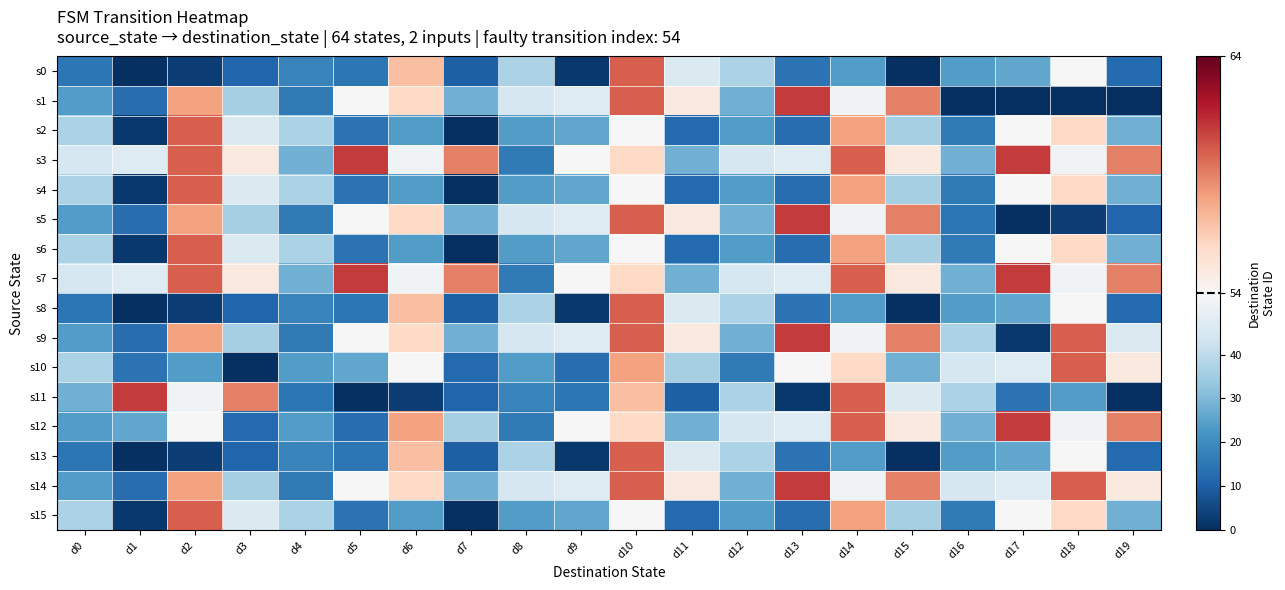

Reading right to left, extract all data points from this chart.

s0: d19=12	d18=54	d17=26	d16=24	d15=0	d14=24	d13=14	d12=37	d11=46	d10=60	d9=2	d8=37	d7=10	d6=57	d5=15	d4=18	d3=11	d2=3	d1=0	d0=15
s1: d19=0	d18=0	d17=0	d16=0	d15=59	d14=52	d13=61	d12=28	d11=55	d10=60	d9=47	d8=45	d7=28	d6=56	d5=54	d4=16	d3=36	d2=58	d1=13	d0=24
s2: d19=28	d18=56	d17=54	d16=16	d15=36	d14=58	d13=13	d12=24	d11=12	d10=54	d9=26	d8=24	d7=0	d6=24	d5=14	d4=37	d3=46	d2=60	d1=2	d0=37
s3: d19=59	d18=52	d17=61	d16=28	d15=55	d14=60	d13=47	d12=45	d11=28	d10=56	d9=54	d8=16	d7=59	d6=52	d5=61	d4=28	d3=55	d2=60	d1=47	d0=45
s4: d19=28	d18=56	d17=54	d16=16	d15=36	d14=58	d13=13	d12=24	d11=12	d10=54	d9=26	d8=24	d7=0	d6=24	d5=14	d4=37	d3=46	d2=60	d1=2	d0=37
s5: d19=11	d18=3	d17=0	d16=15	d15=59	d14=52	d13=61	d12=28	d11=55	d10=60	d9=47	d8=45	d7=28	d6=56	d5=54	d4=16	d3=36	d2=58	d1=13	d0=24
s6: d19=28	d18=56	d17=54	d16=16	d15=36	d14=58	d13=13	d12=24	d11=12	d10=54	d9=26	d8=24	d7=0	d6=24	d5=14	d4=37	d3=46	d2=60	d1=2	d0=37
s7: d19=59	d18=52	d17=61	d16=28	d15=55	d14=60	d13=47	d12=45	d11=28	d10=56	d9=54	d8=16	d7=59	d6=52	d5=61	d4=28	d3=55	d2=60	d1=47	d0=45
s8: d19=12	d18=54	d17=26	d16=24	d15=0	d14=24	d13=14	d12=37	d11=46	d10=60	d9=2	d8=37	d7=10	d6=57	d5=15	d4=18	d3=11	d2=3	d1=0	d0=15
s9: d19=46	d18=60	d17=2	d16=37	d15=59	d14=52	d13=61	d12=28	d11=55	d10=60	d9=47	d8=45	d7=28	d6=56	d5=54	d4=16	d3=36	d2=58	d1=13	d0=24
s10: d19=55	d18=60	d17=47	d16=45	d15=28	d14=56	d13=54	d12=16	d11=36	d10=58	d9=13	d8=24	d7=12	d6=54	d5=26	d4=24	d3=0	d2=24	d1=14	d0=37
s11: d19=0	d18=24	d17=14	d16=37	d15=46	d14=60	d13=2	d12=37	d11=10	d10=57	d9=15	d8=18	d7=11	d6=3	d5=0	d4=15	d3=59	d2=52	d1=61	d0=28
s12: d19=59	d18=52	d17=61	d16=28	d15=55	d14=60	d13=47	d12=45	d11=28	d10=56	d9=54	d8=16	d7=36	d6=58	d5=13	d4=24	d3=12	d2=54	d1=26	d0=24
s13: d19=12	d18=54	d17=26	d16=24	d15=0	d14=24	d13=14	d12=37	d11=46	d10=60	d9=2	d8=37	d7=10	d6=57	d5=15	d4=18	d3=11	d2=3	d1=0	d0=15
s14: d19=55	d18=60	d17=47	d16=45	d15=59	d14=52	d13=61	d12=28	d11=55	d10=60	d9=47	d8=45	d7=28	d6=56	d5=54	d4=16	d3=36	d2=58	d1=13	d0=24
s15: d19=28	d18=56	d17=54	d16=16	d15=36	d14=58	d13=13	d12=24	d11=12	d10=54	d9=26	d8=24	d7=0	d6=24	d5=14	d4=37	d3=46	d2=60	d1=2	d0=37